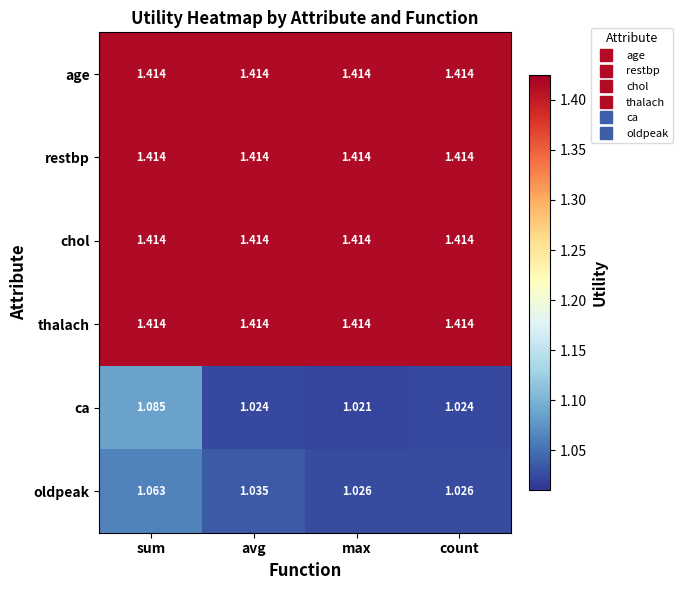

Between sum and count, which series saw the biggest shift?

ca